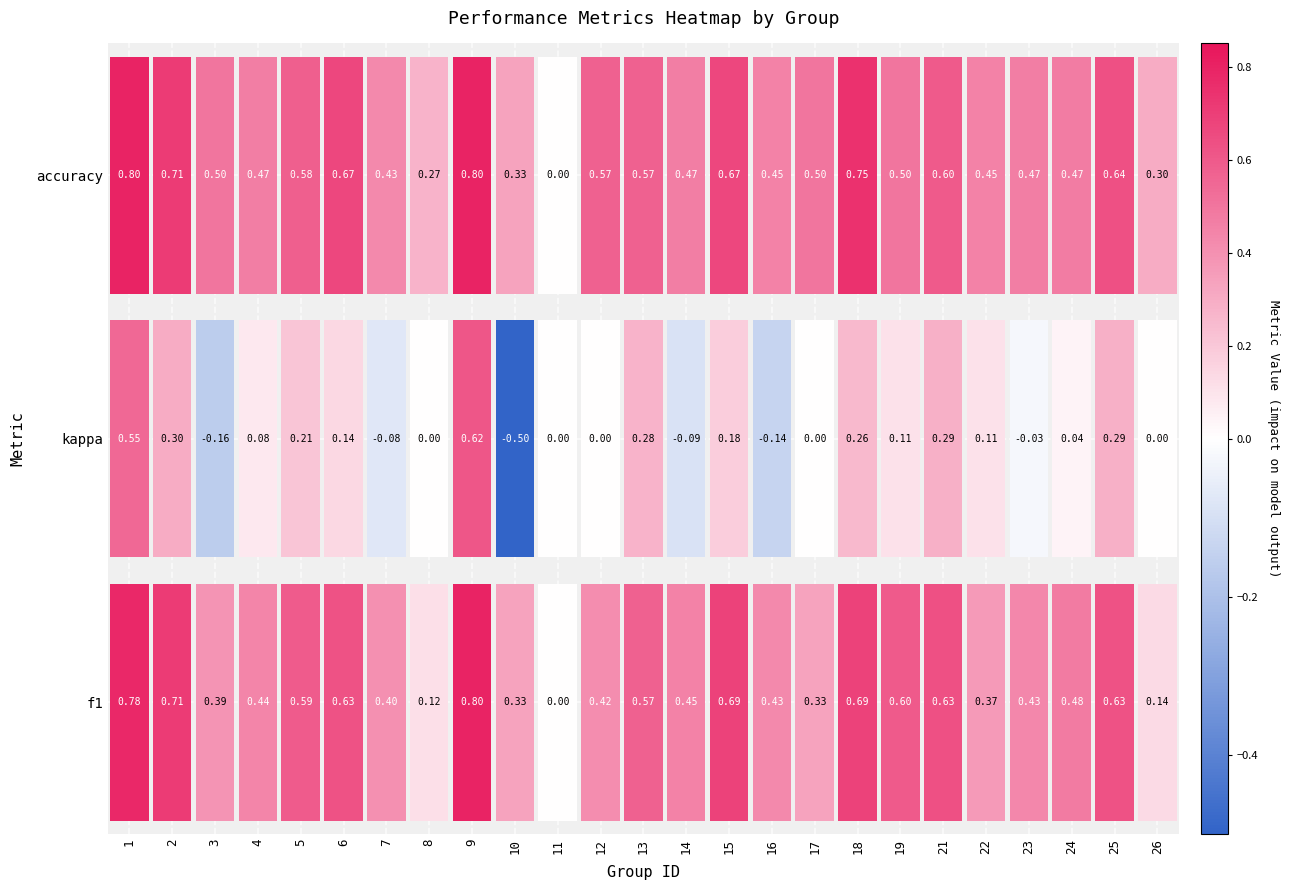

The 19 series shows 0.5 at 2. True or false?

True